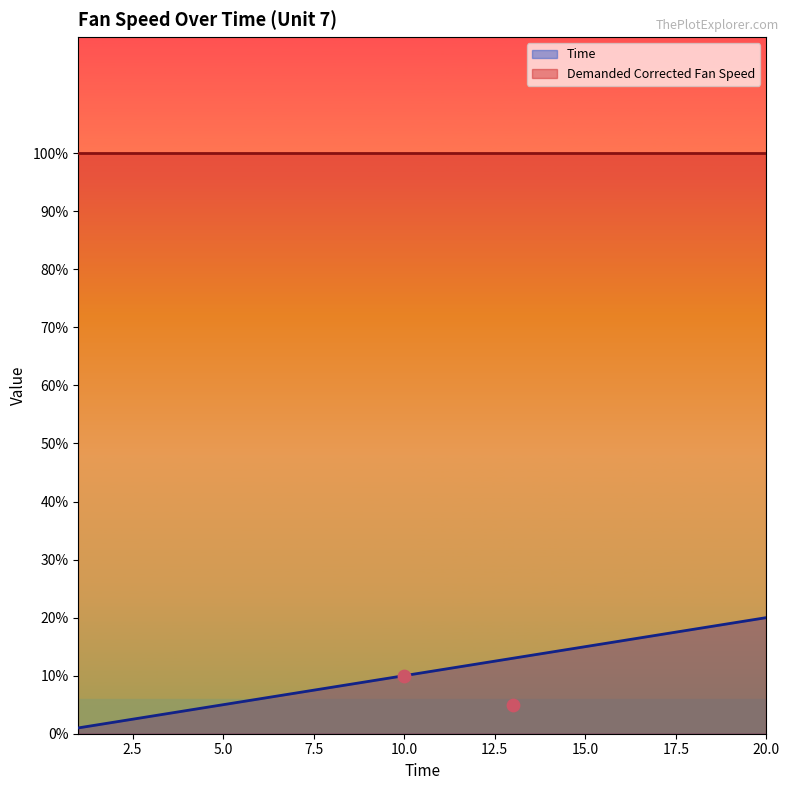

What is the change in value from 15 to 17?

+2